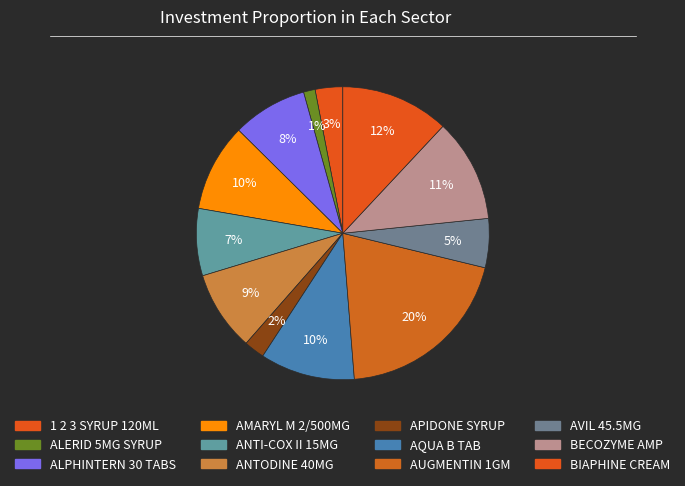

To the nearest percent, what portion does ANTI-COX II 15MG represent?

7%